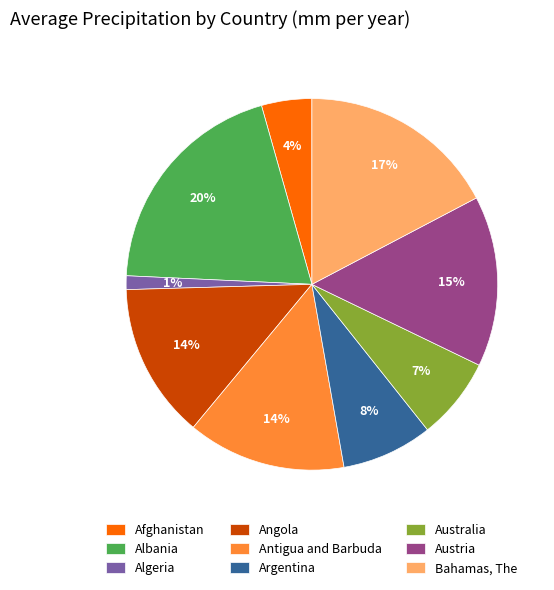

To the nearest percent, what portion does Austria represent?

15%